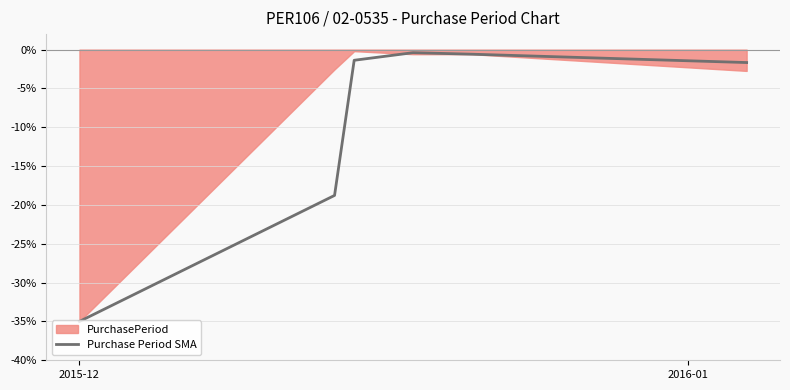

How many values are below -1?

4